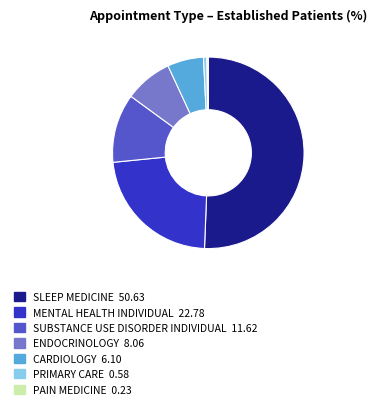

Which slice is the largest?

SLEEP MEDICINE